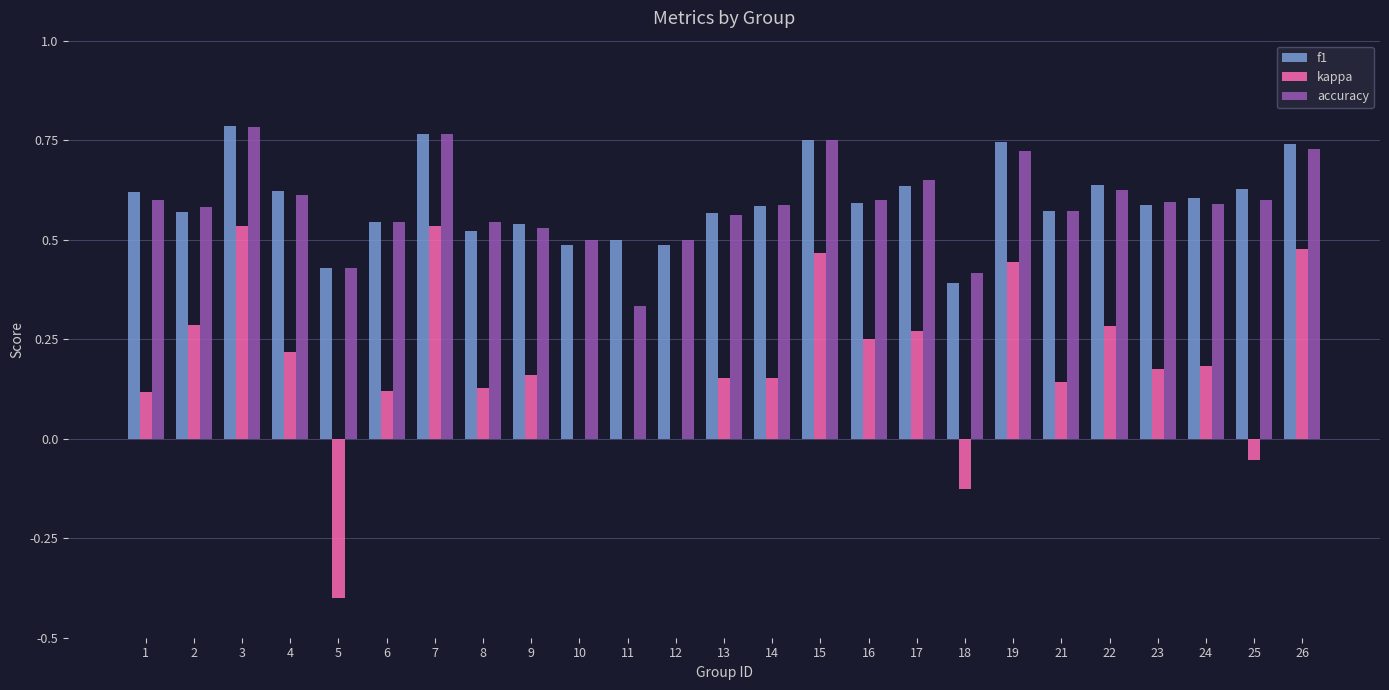

Which category has the highest value in the f1 series?

3